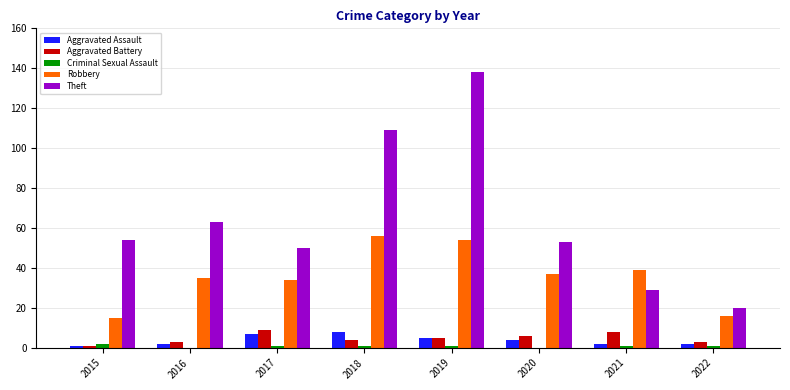

The value of Robbery at 2022 is 7. True or false?

False